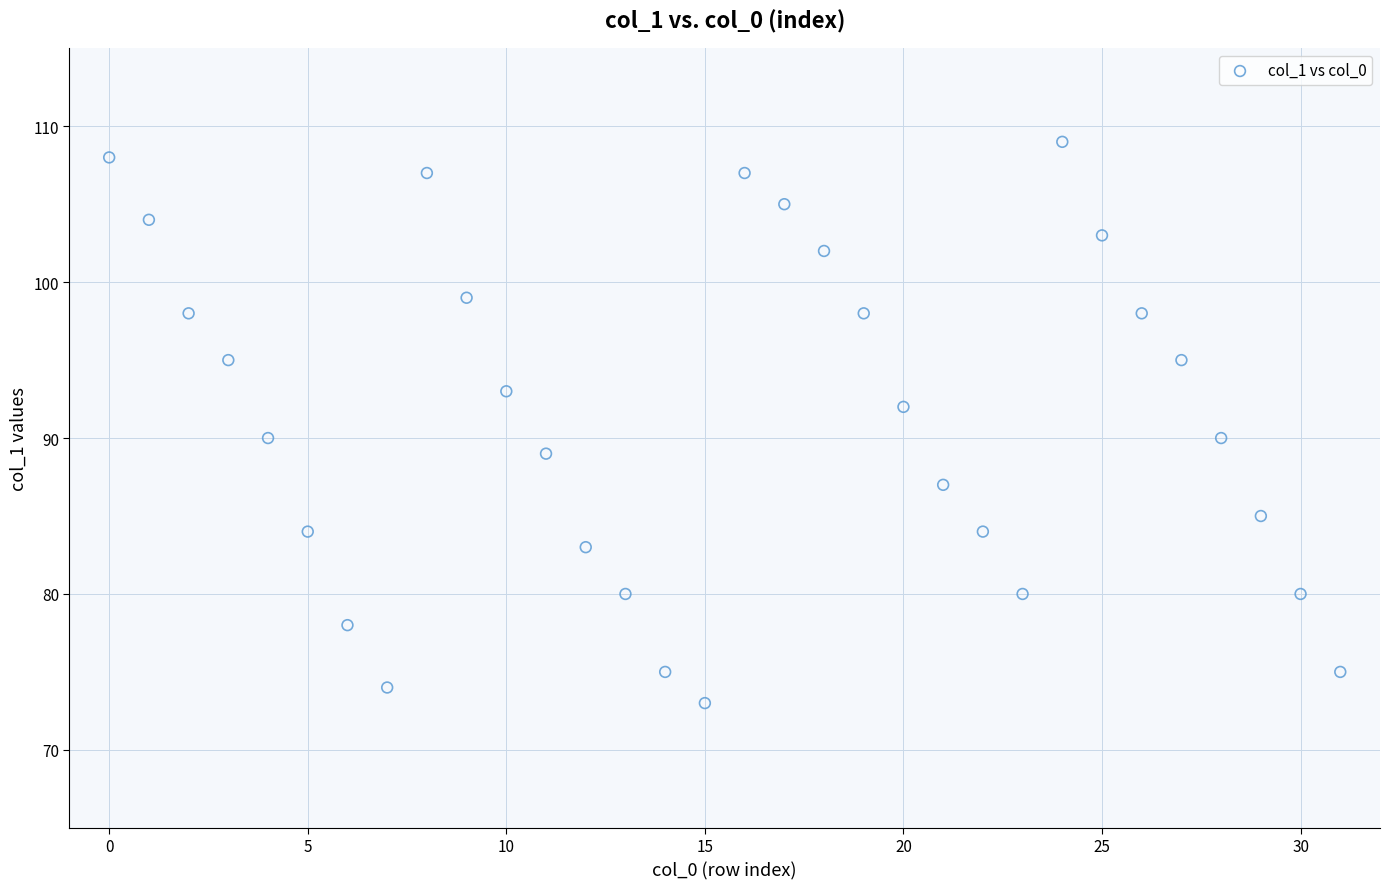

What is the range of Y values (max minus min)?

36